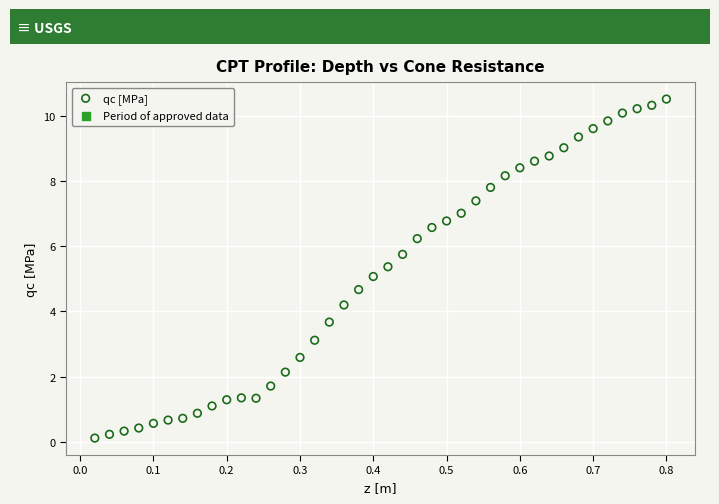

What is the range of Y values (max minus min)?

10.4